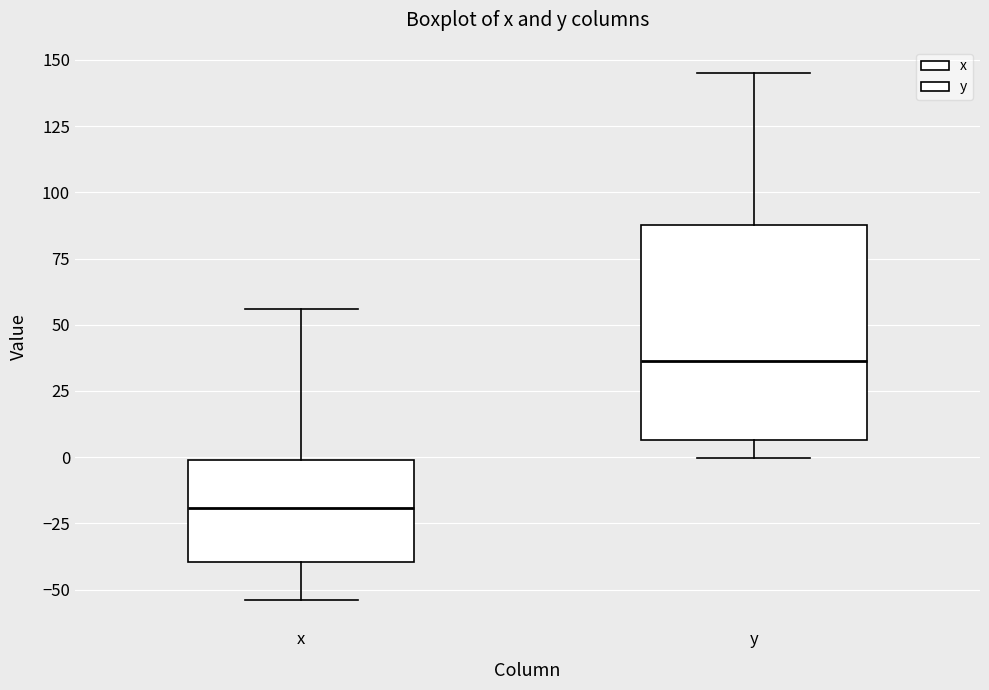

Which box has the highest median line?

y